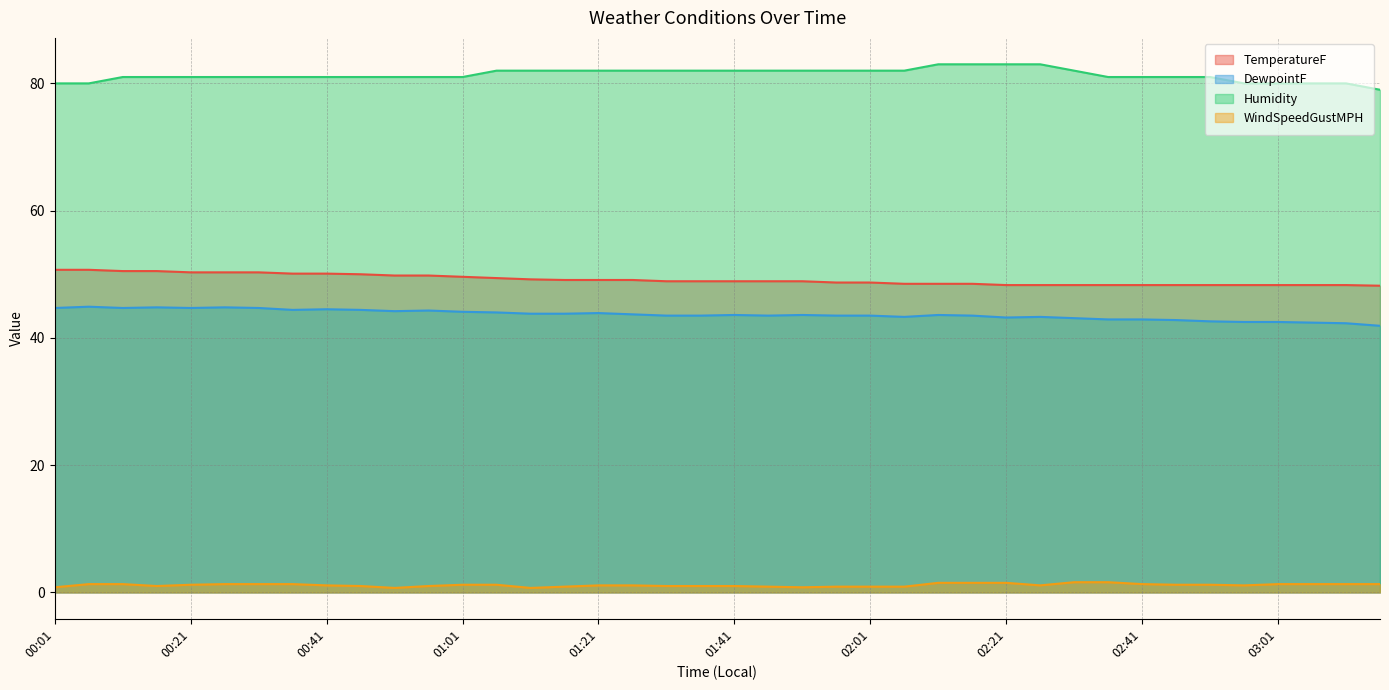

True or false: Humidity has more than 0 points higher than both neighbors.

False